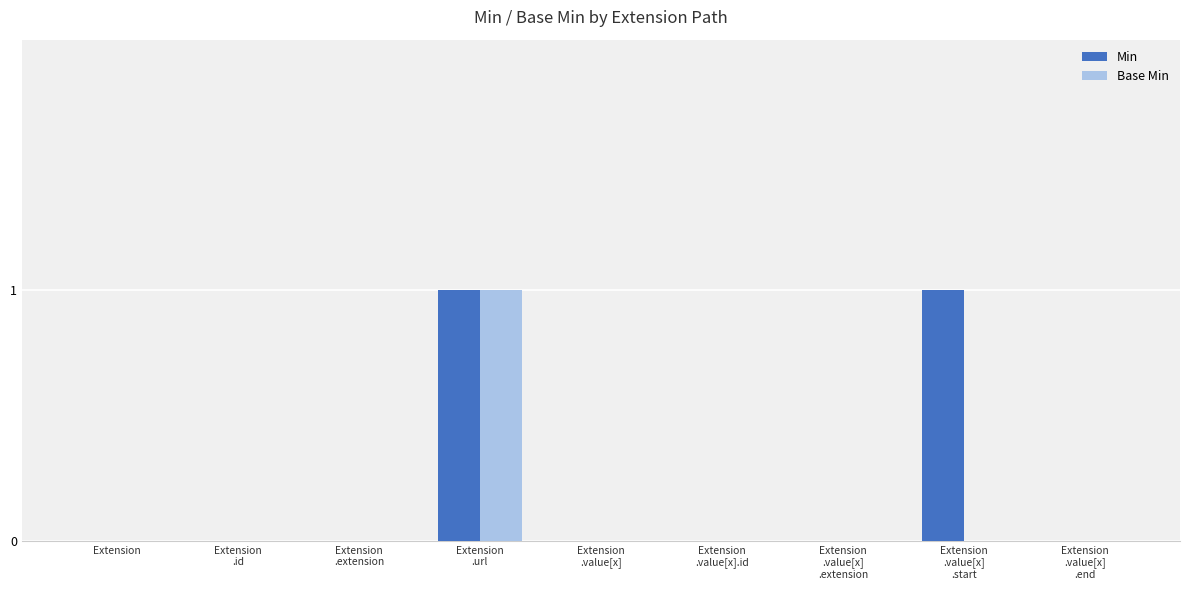

What is the approximate value of Base Min at Extension
.url?

1